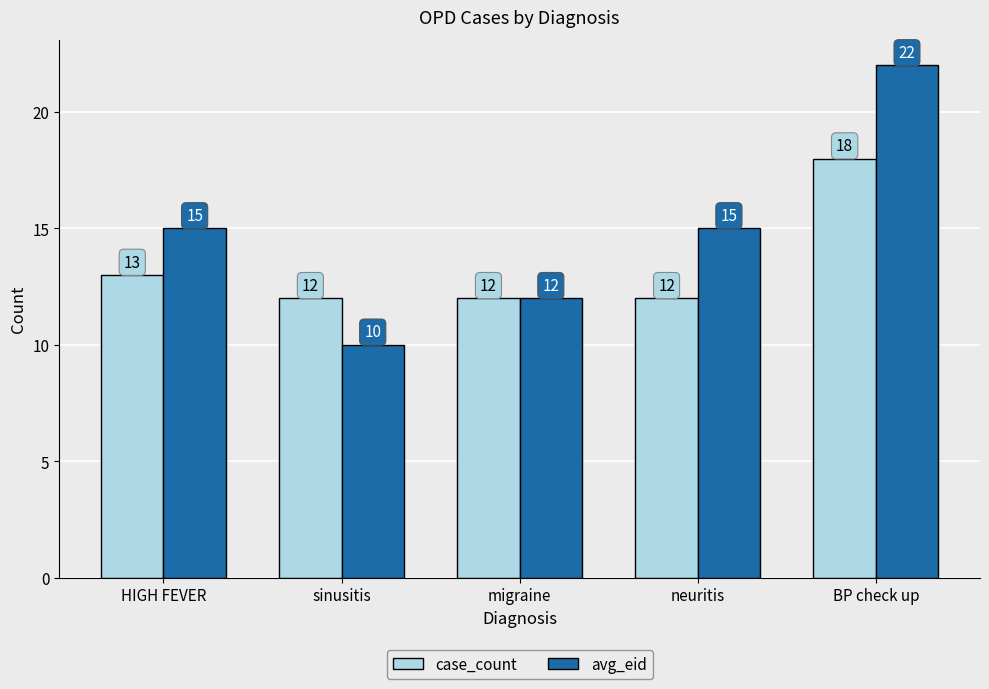

Rank the series at neuritis from highest to lowest value.

avg_eid, case_count